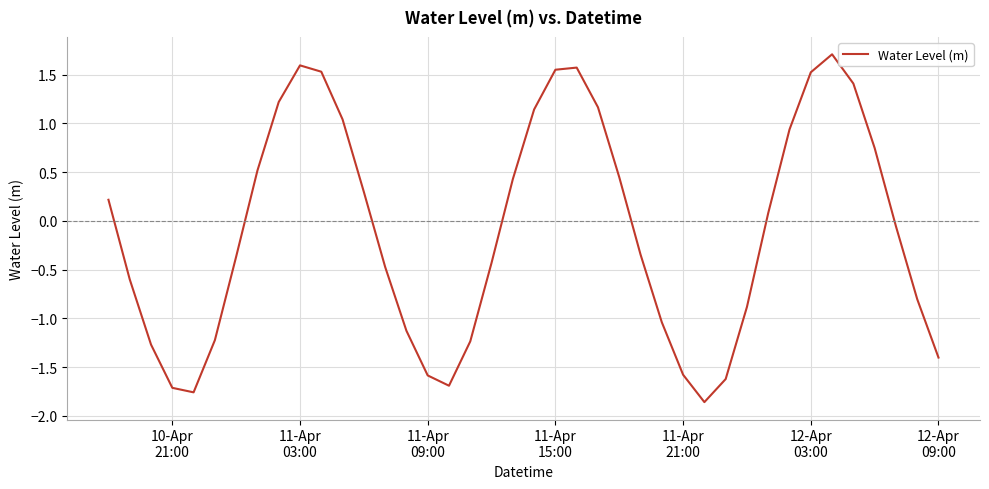

What is the difference between the maximum and minimum values?

3.6